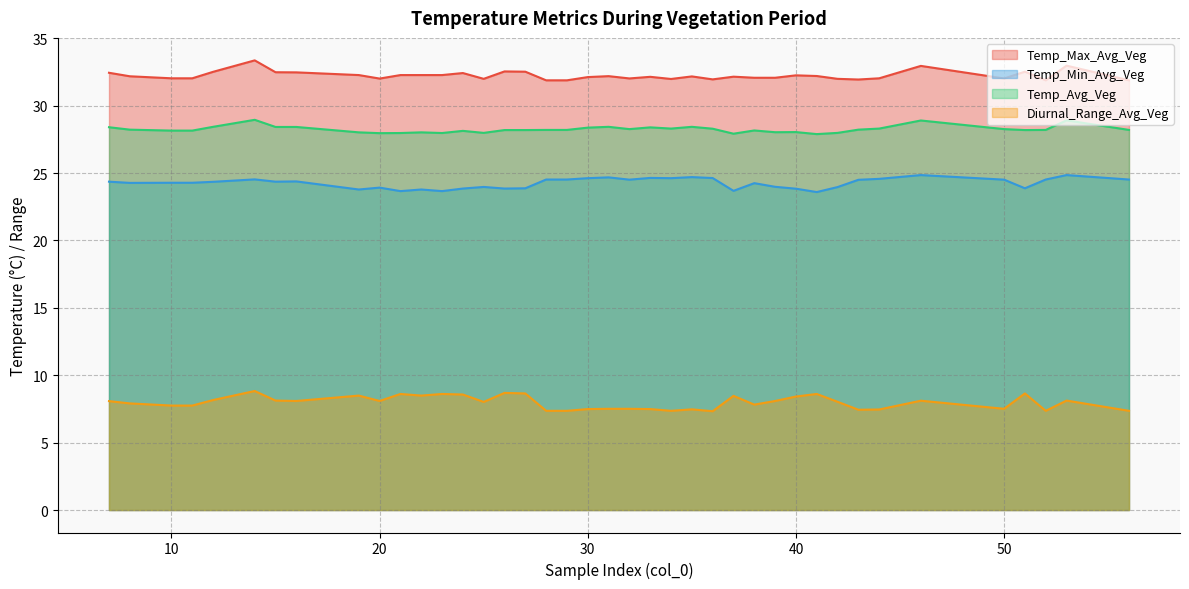

True or false: Temp_Max_Avg_Veg has more than 2 points higher than both neighbors.

True